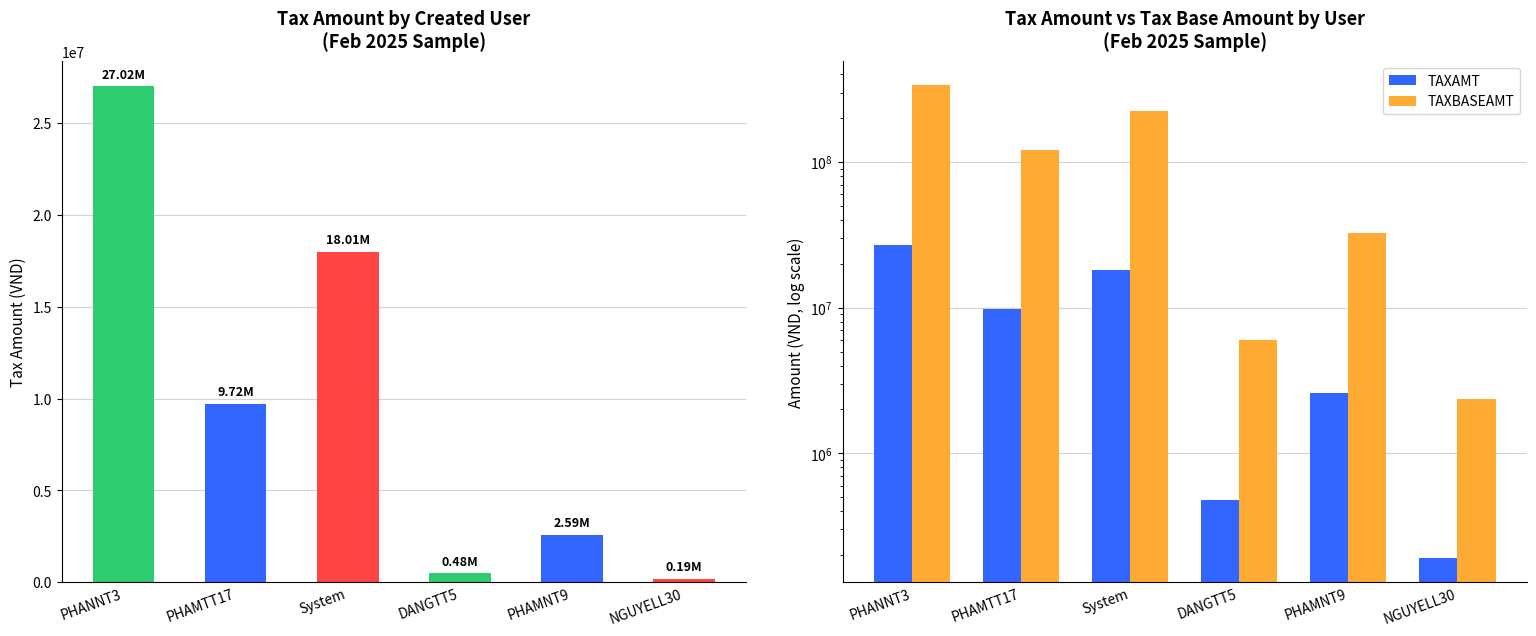

Is the value of TAXAMT at PHAMNT9 greater than the value of TAXBASEAMT at PHAMTT17?

No